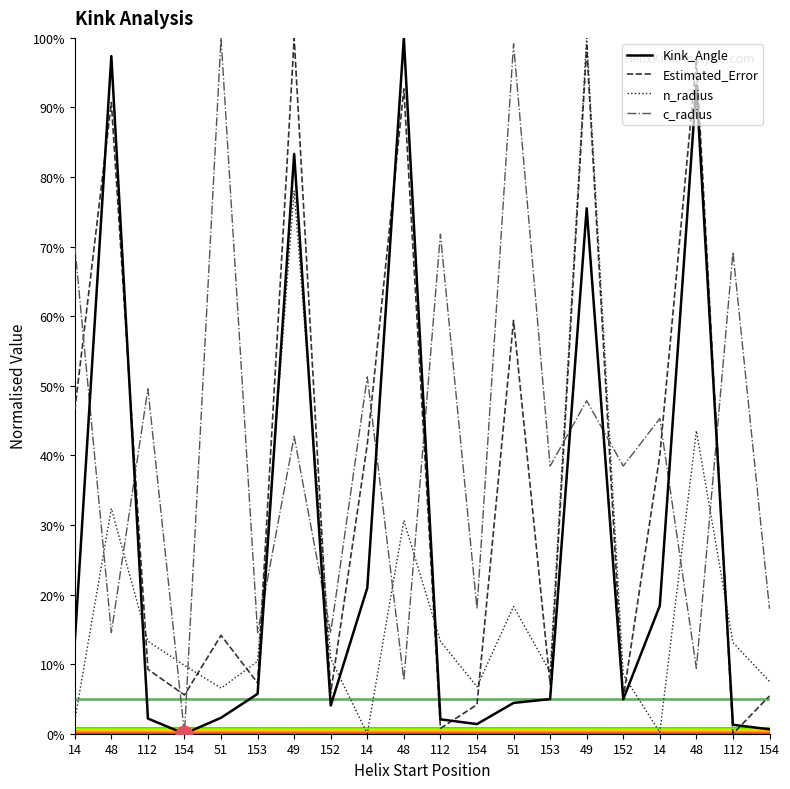

True or false: n_radius and c_radius intersect in this chart.

True